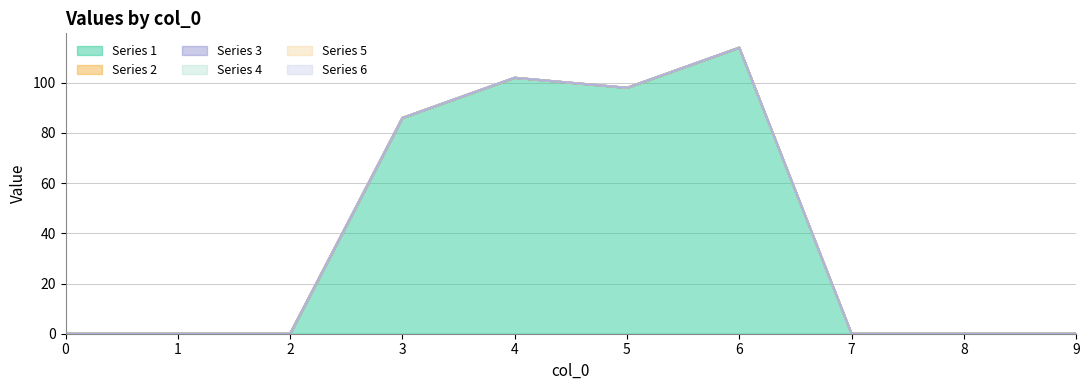

List the labels in order of 5 value, largest first.

0, 1, 2, 3, 4, 5, 6, 7, 8, 9